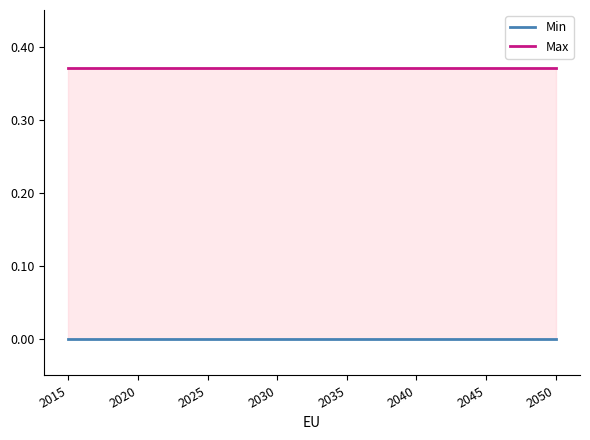

Is it true that Max equals 0.4 at 2025?

True